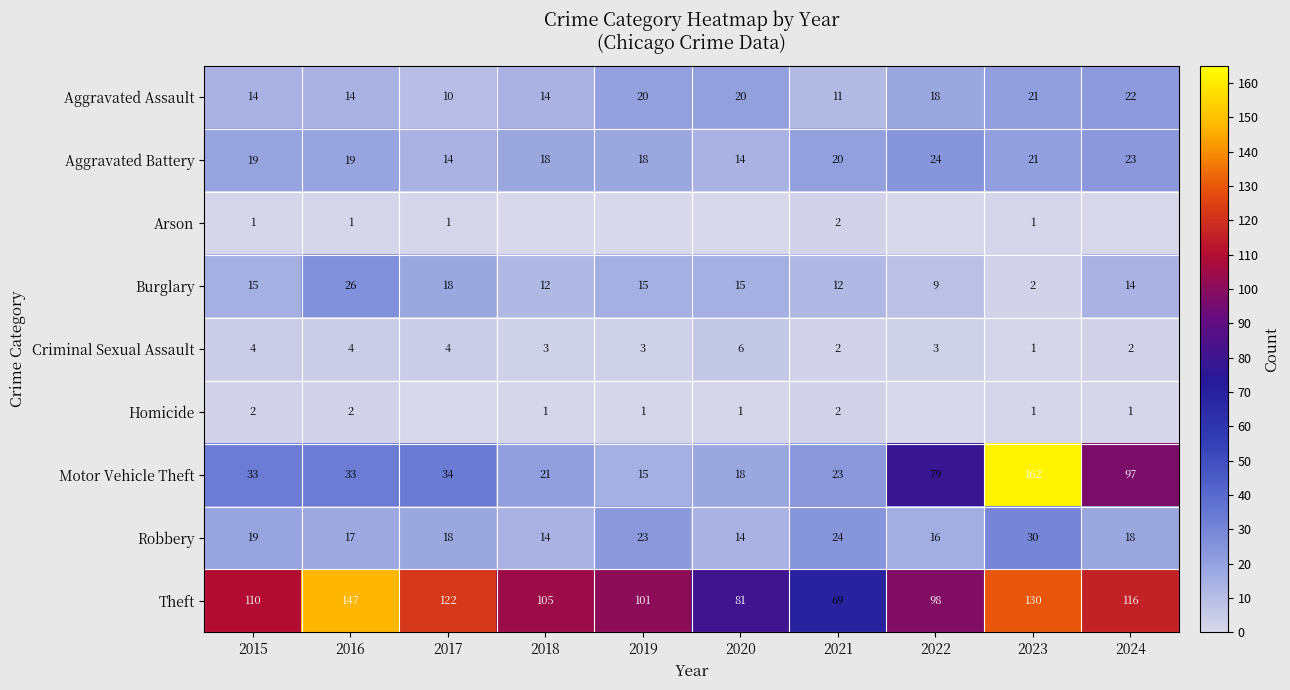

What is the sum of the Theft values at 2015 and 2024?

226